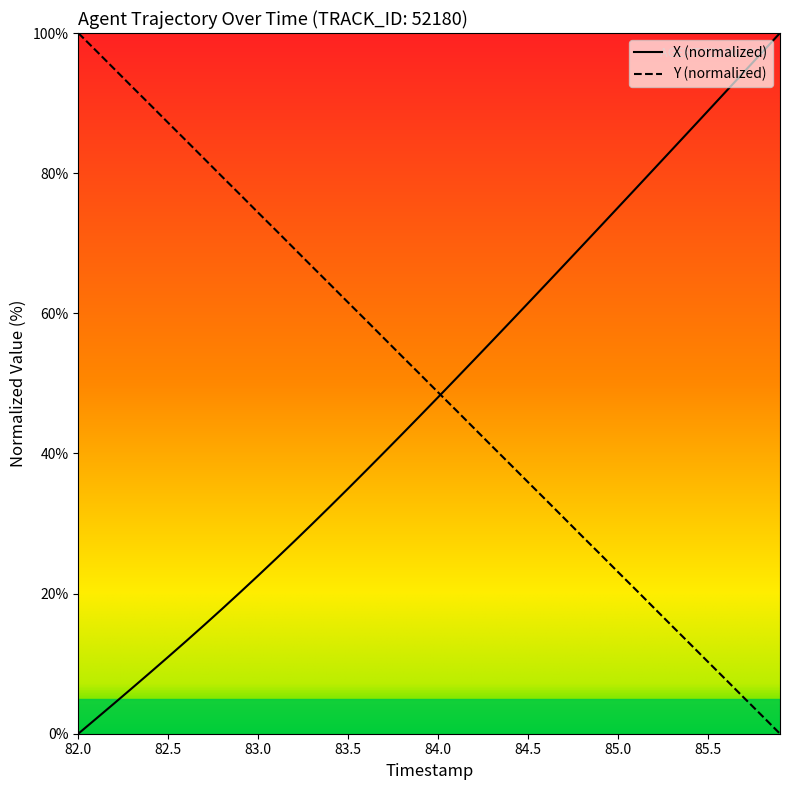

What is the maximum value shown in the chart?

100.0